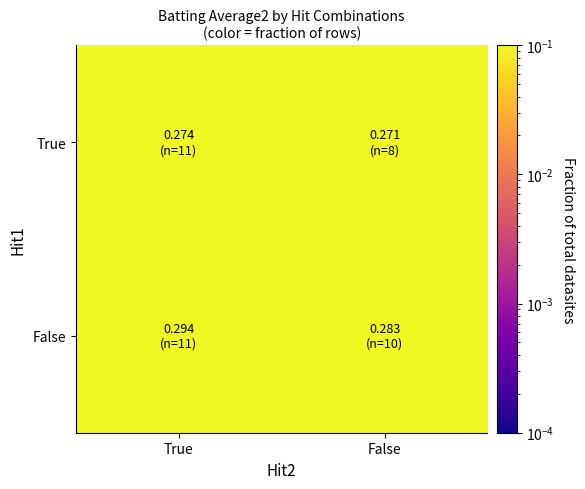

Between False and True, which is larger?

True